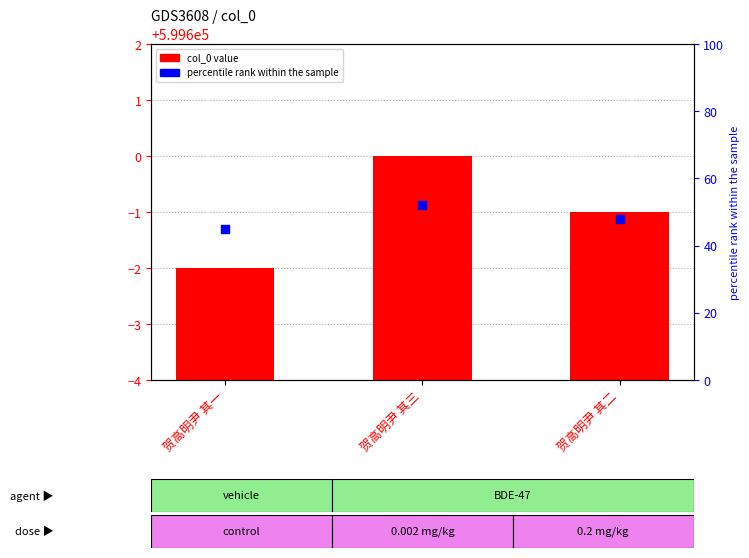

What is the total value across all series at 贺高明尹 其二?

599647